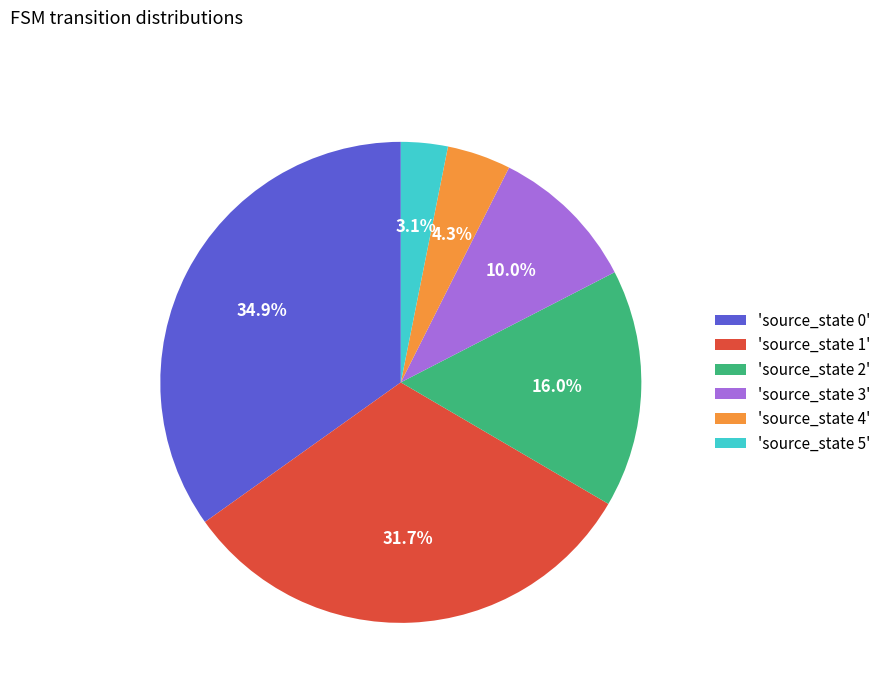

Is there a majority slice in this chart?

No